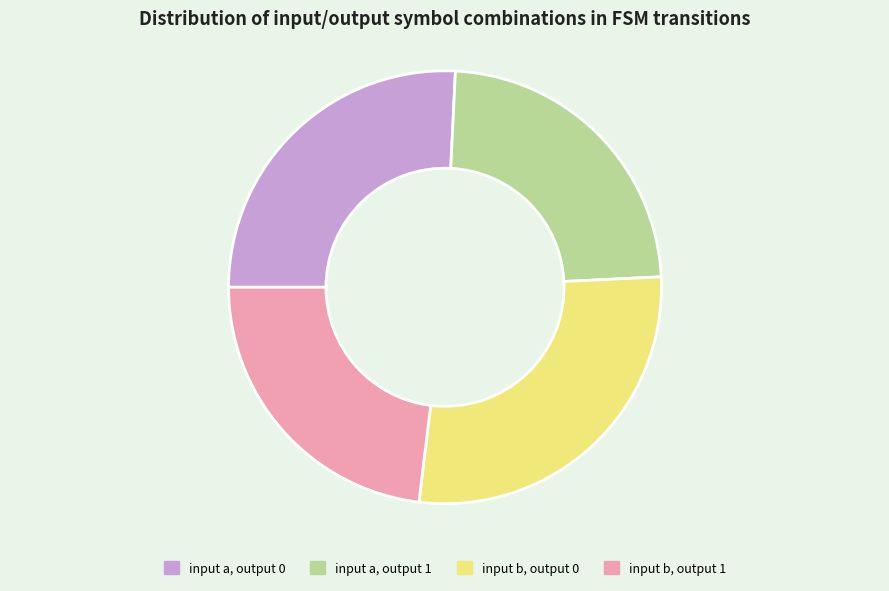

Does input b, output 1 represent more than half of the total?

No